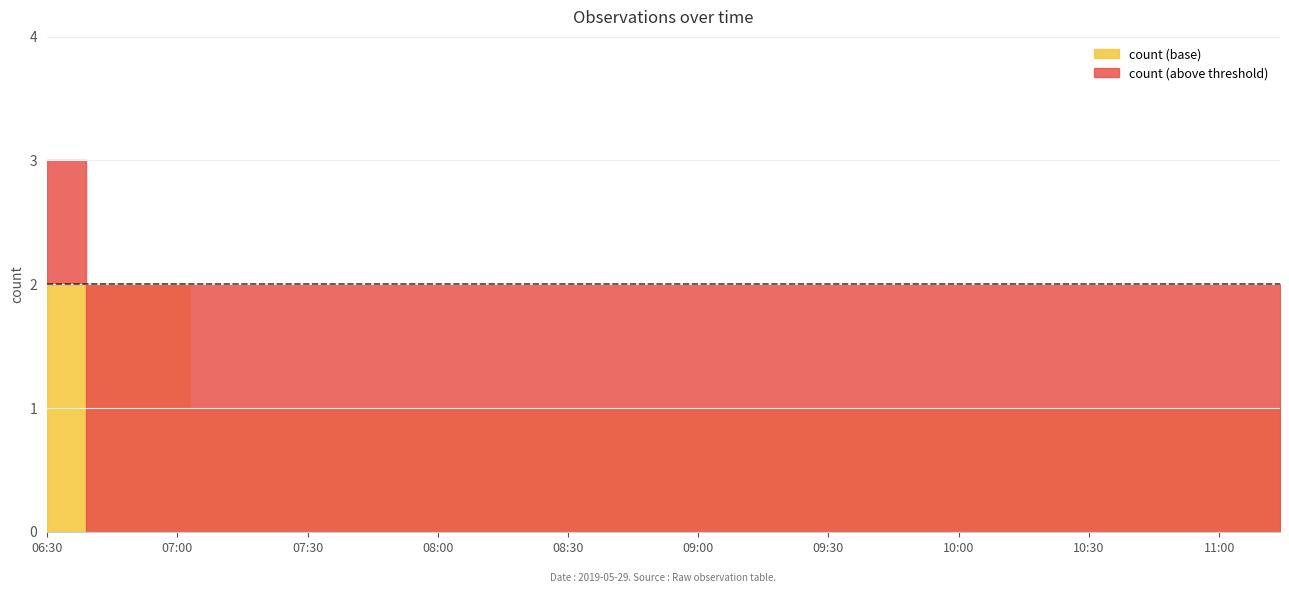

At which category does the chart reach its minimum across all series?

2019-05-29 07:18:00